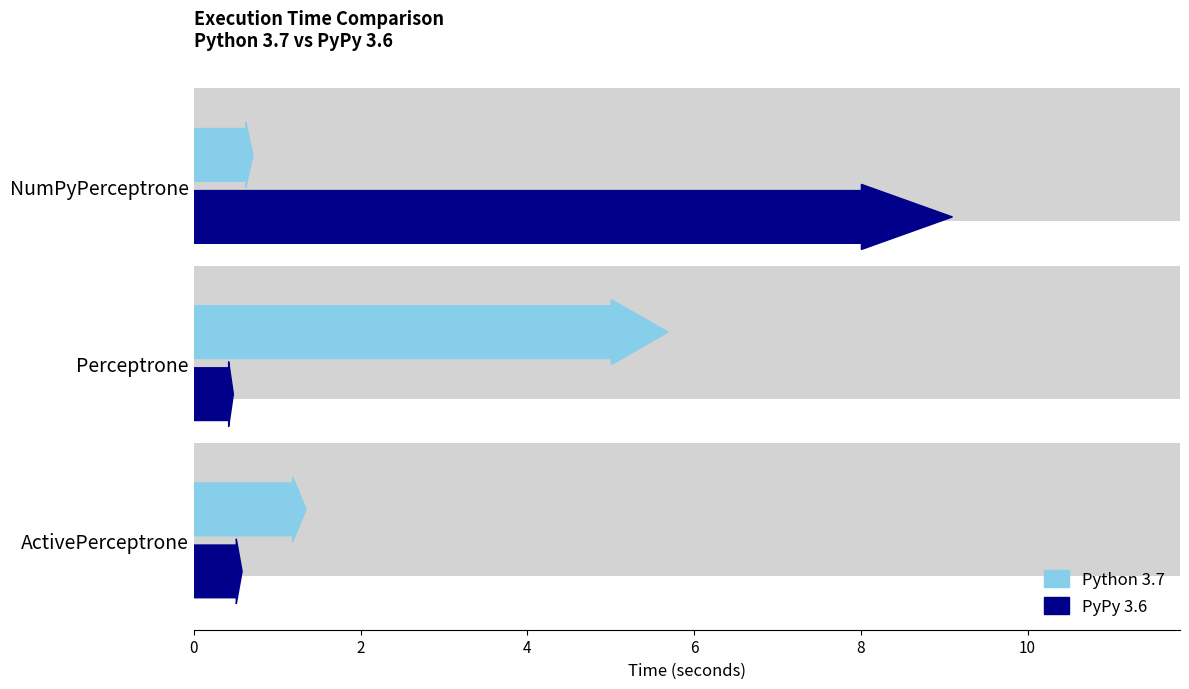

What is the spread (max minus min) of values at Perceptrone?

5.2